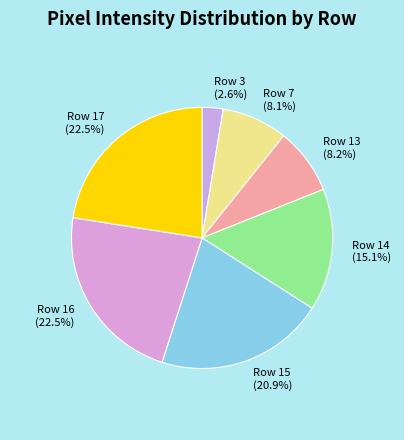

What is the smallest slice in the pie chart?

Row 3